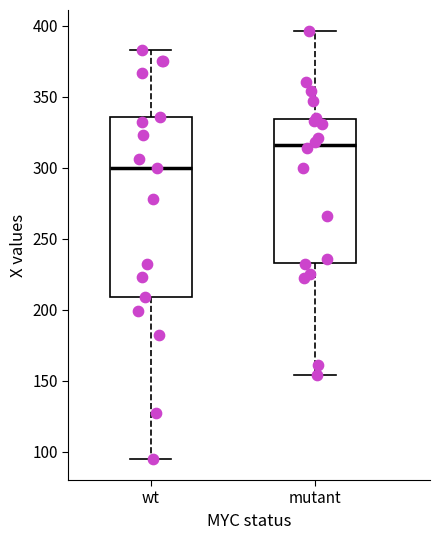

Where does the upper whisker of the box for mutant end on the y-axis? The values are not printed on the chart, so give them approximately, as read against the axis.

395